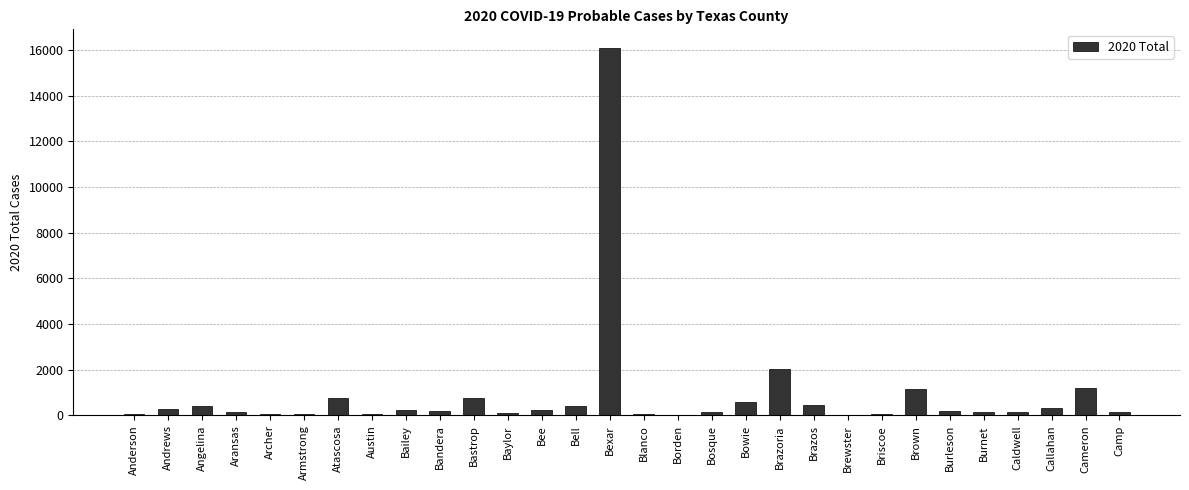

How many data points does each series have?

30